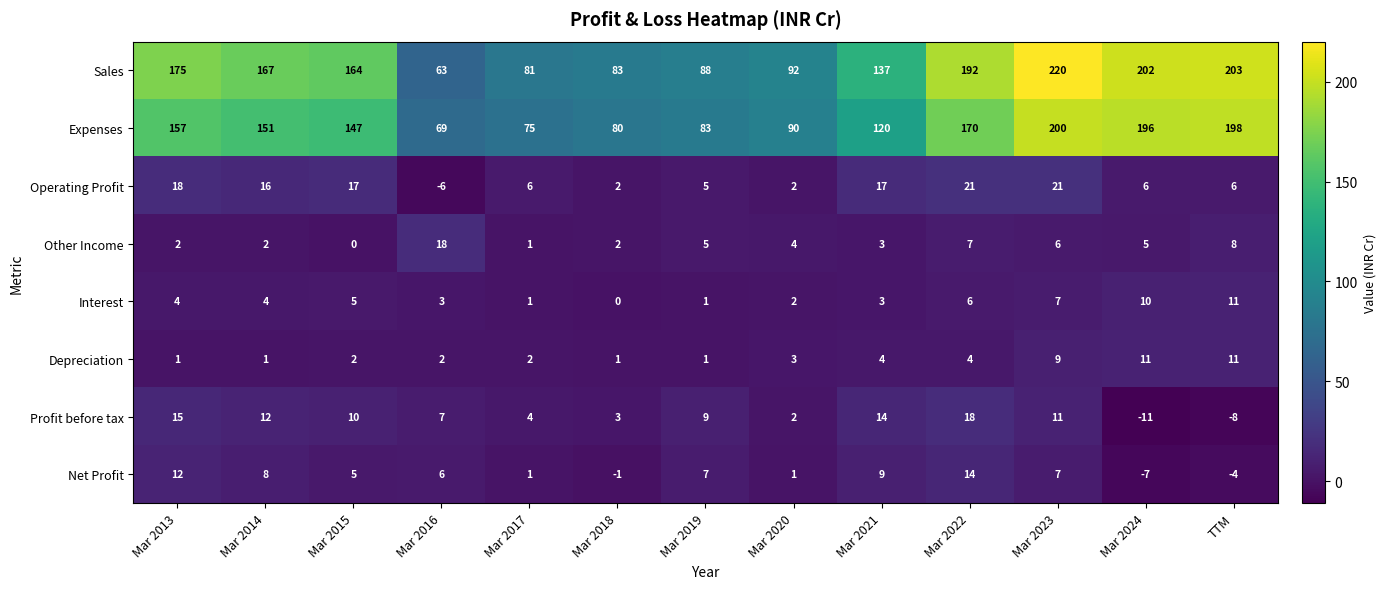

List the labels in order of Sales value, largest first.

Mar 2023, TTM, Mar 2024, Mar 2022, Mar 2013, Mar 2014, Mar 2015, Mar 2021, Mar 2020, Mar 2019, Mar 2018, Mar 2017, Mar 2016